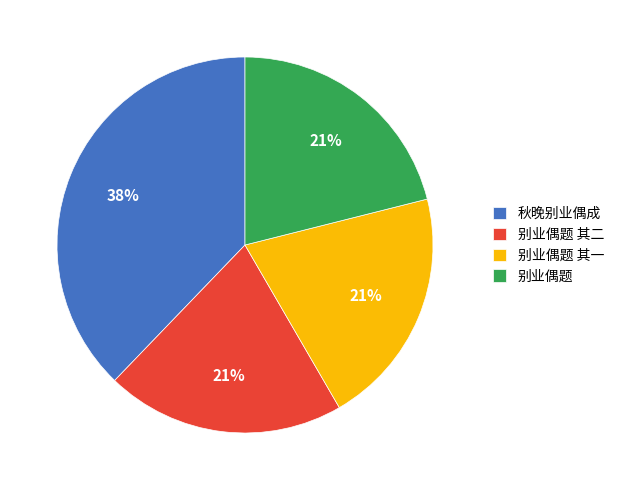

To the nearest percent, what is the average slice percentage?

25%